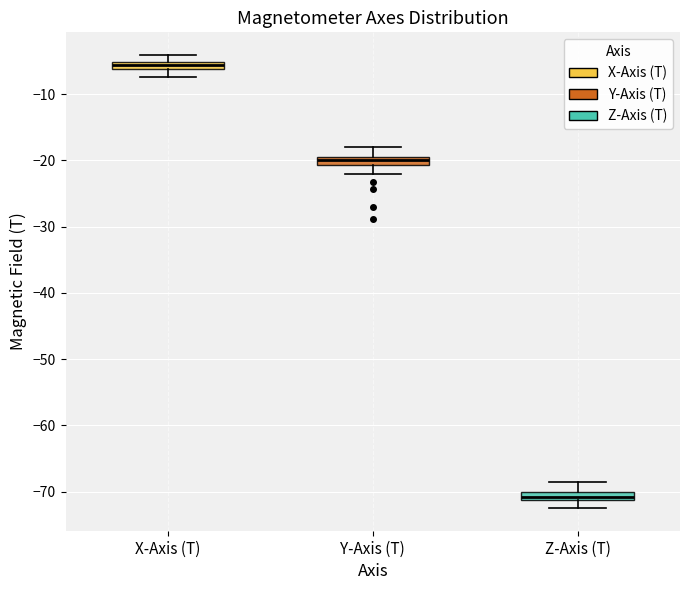

Which box's median line is the highest?

X-Axis (T)